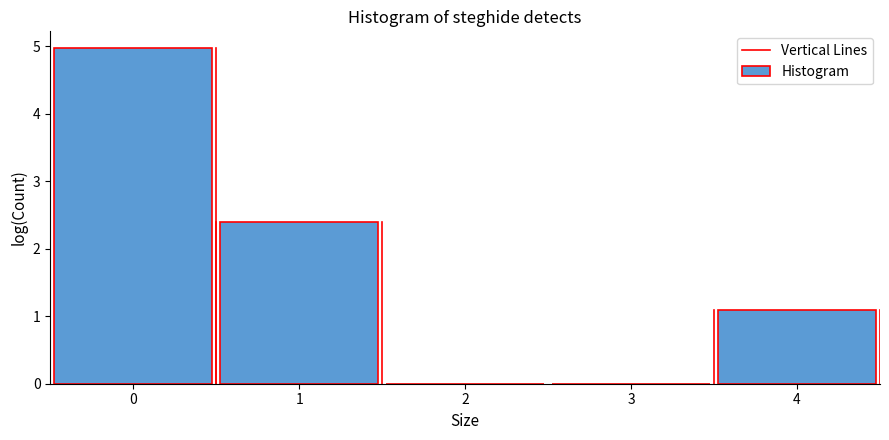

Reading left to right, transcribe this chart: for each bar, give the range it covers on the x-axis and its height. The values are not printed on the chart, so give them approximately, as read against the axis.

-0.5 to 0.5: 5.0
0.5 to 1.5: 2.4
1.5 to 2.5: 0
2.5 to 3.5: 0
3.5 to 4.5: 1.1